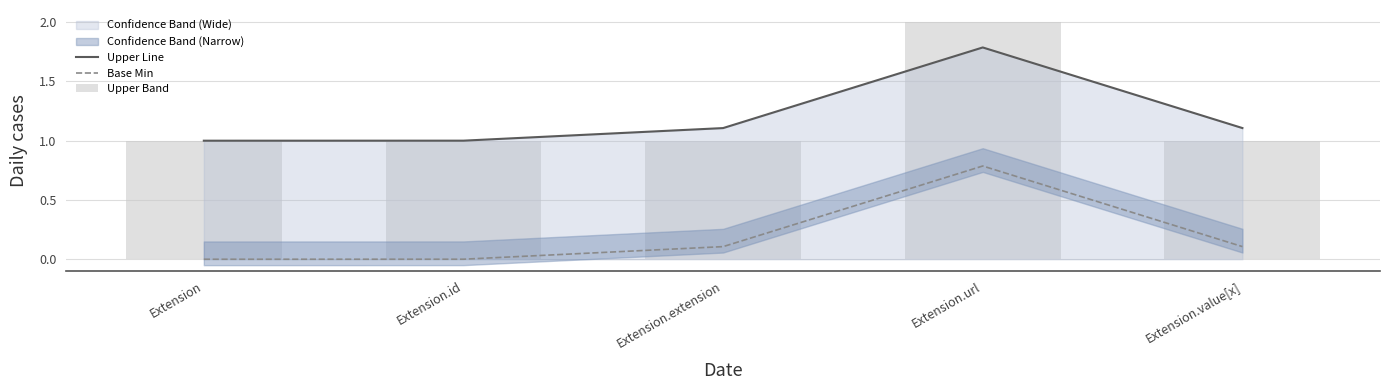

What is the label of the 5th bar from the right?

Extension